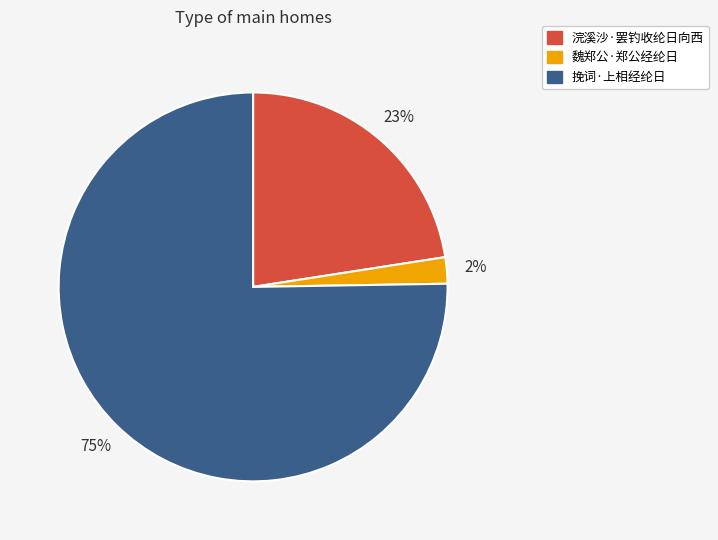

What is the majority slice?

挽词·上相经纶日